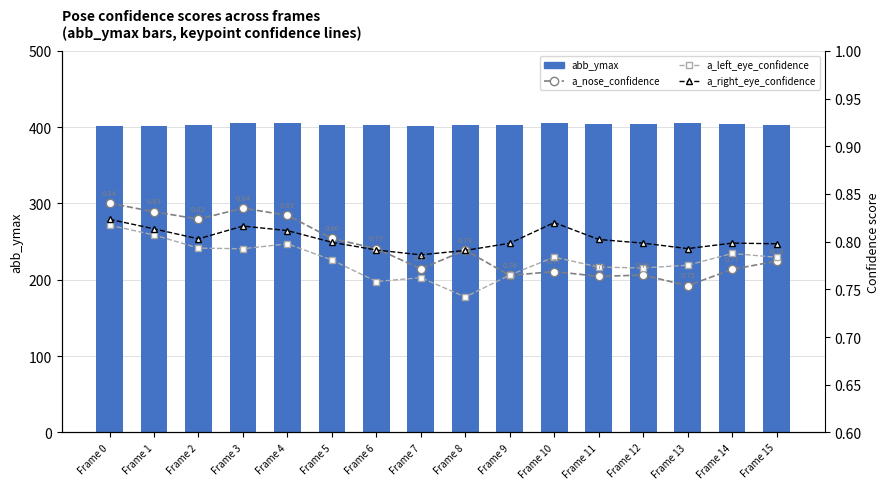

What is the highest value of the abb_ymax series?

405.0